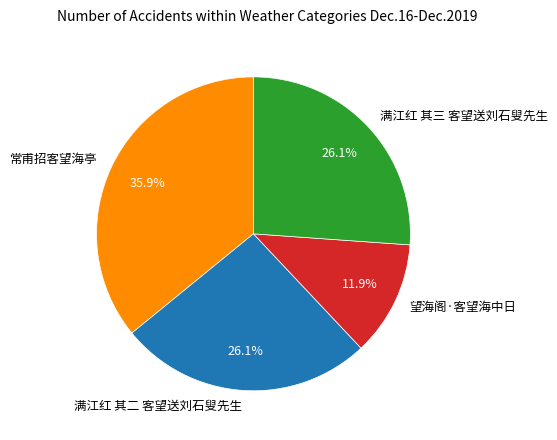

Does 望海阁·客望海中日 account for over 50% of the chart?

No